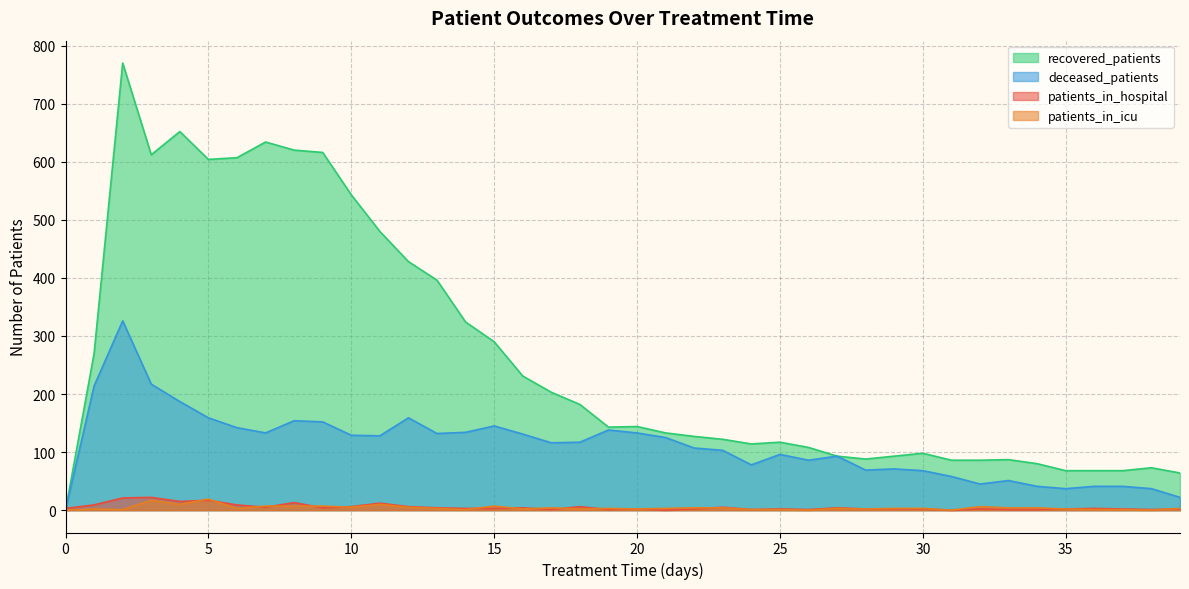

Reading left to right, transcribe all the data shown in this chart.

patients_in_hospital: 3	9	21	22	15	17	9	5	13	4	6	12	6	4	3	3	4	1	6	1	2	0	2	5	1	2	1	4	2	2	2	0	2	1	1	2	3	2	1	2
patients_in_icu: 0	2	1	17	10	19	3	7	7	7	5	10	5	3	1	7	2	4	2	3	2	3	4	4	1	1	0	3	2	3	3	0	6	4	4	2	1	1	0	3
recovered_patients: 0	270	770	612	652	604	607	634	620	616	543	480	428	396	324	290	231	203	182	143	144	133	127	122	114	117	108	93	88	93	98	86	86	87	80	68	68	68	73	64
deceased_patients: 0	214	326	217	187	159	142	133	154	152	129	128	159	132	134	145	131	116	117	138	133	125	107	103	78	96	86	93	69	71	68	58	45	51	41	37	41	41	37	22